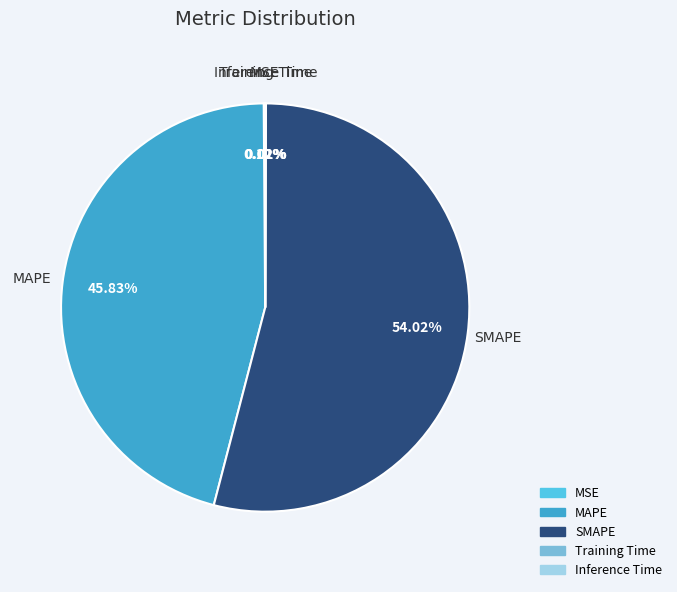

Which category accounts for the majority?

SMAPE